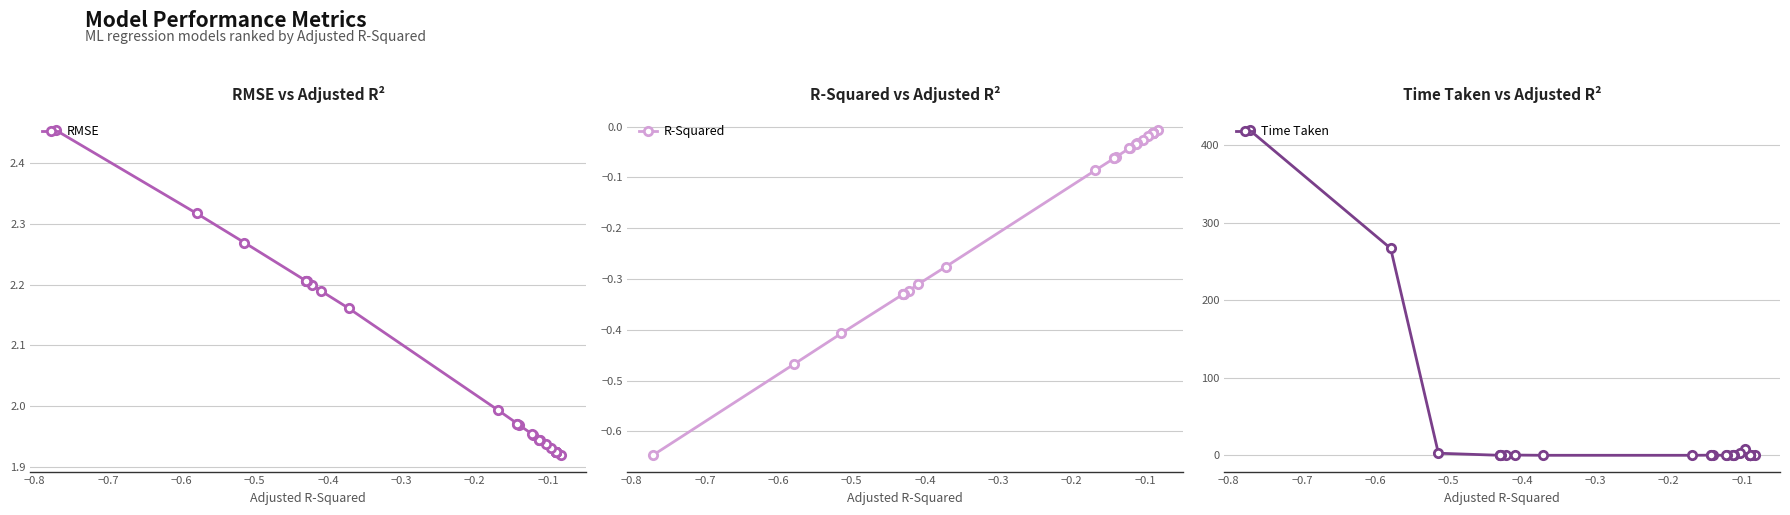

True or false: RMSE and Time Taken cross at least once.

True